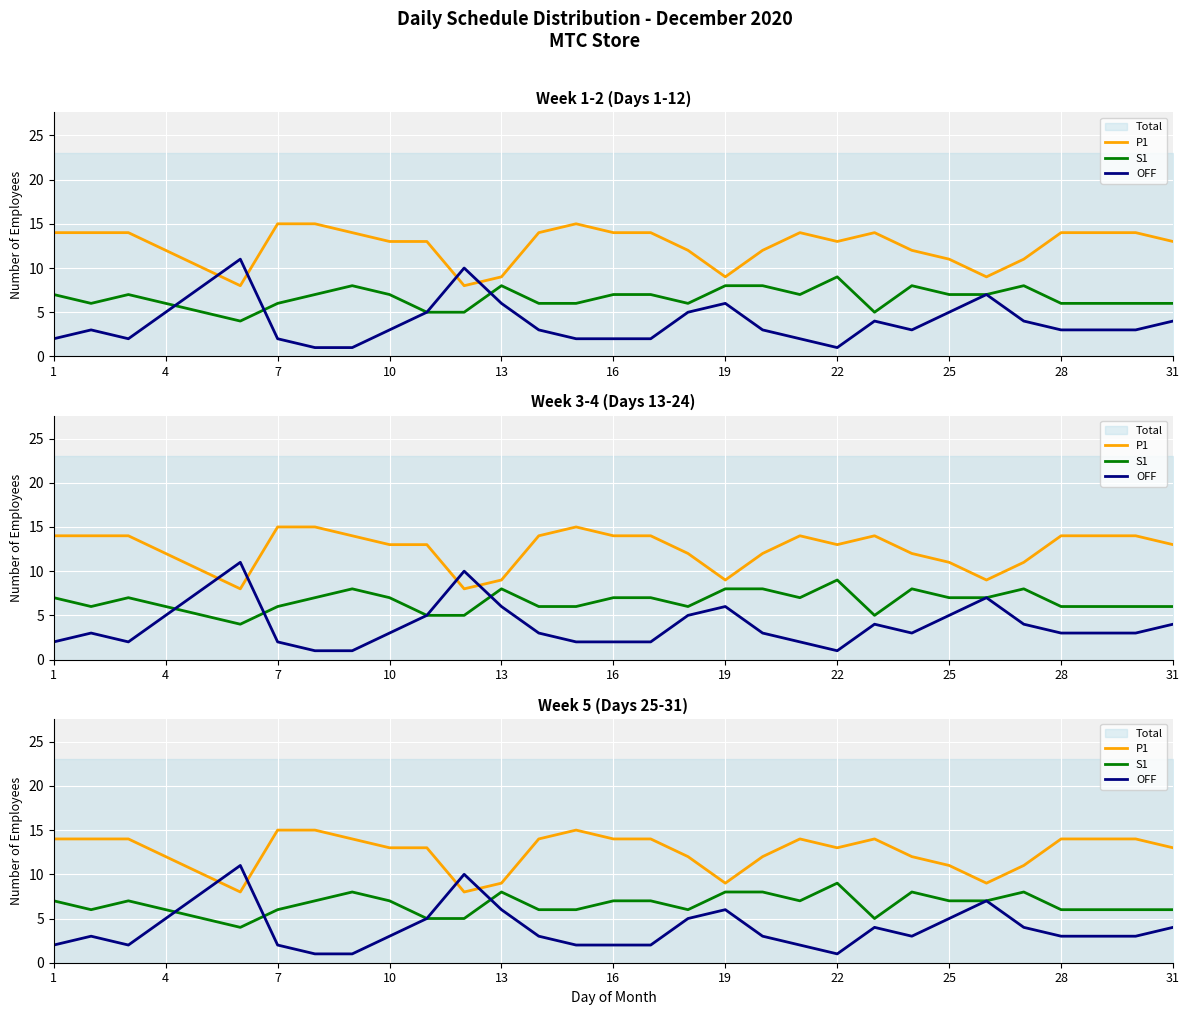

List the series in order of their overall mean, highest first.

P1, S1, OFF